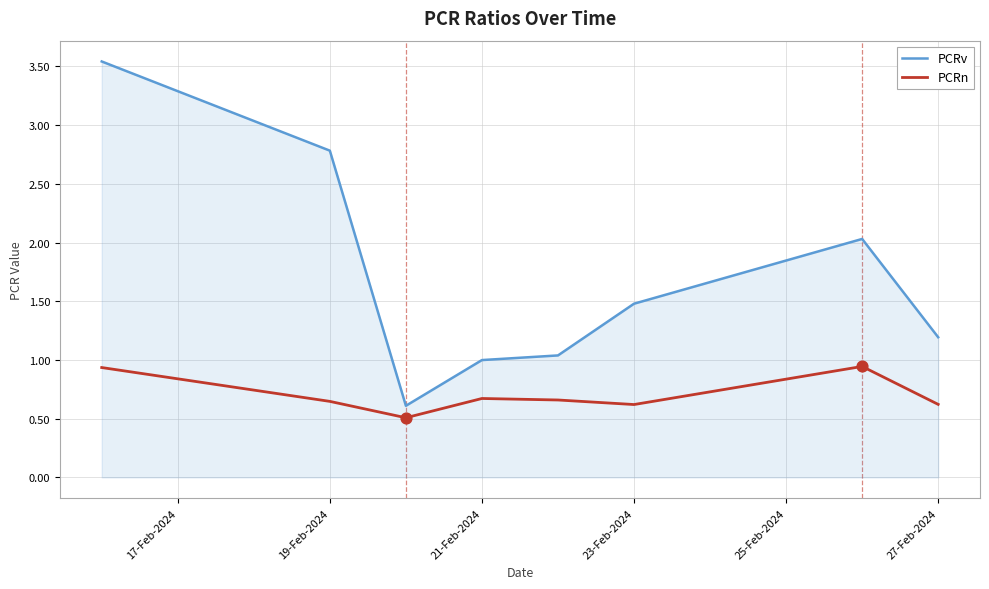

Which series has the largest total across all categories?

PCRv